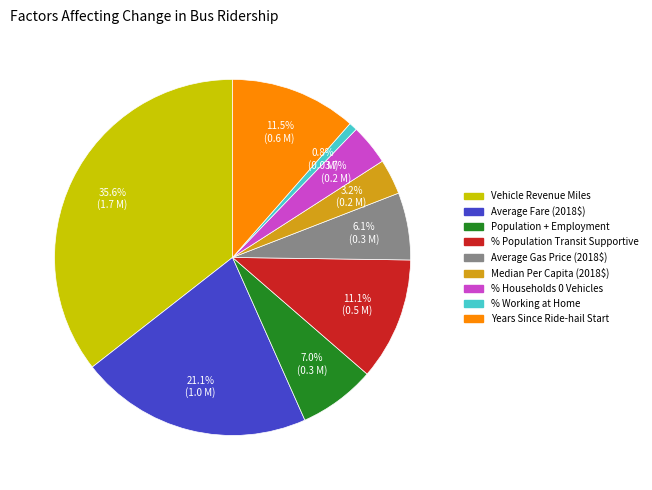

Does any single category account for the majority?

No